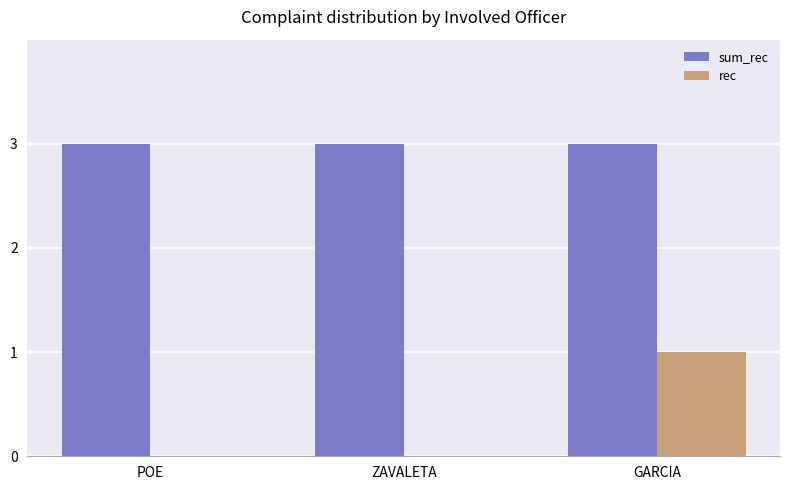

Is the value of sum_rec at POE greater than the value of rec at POE?

Yes